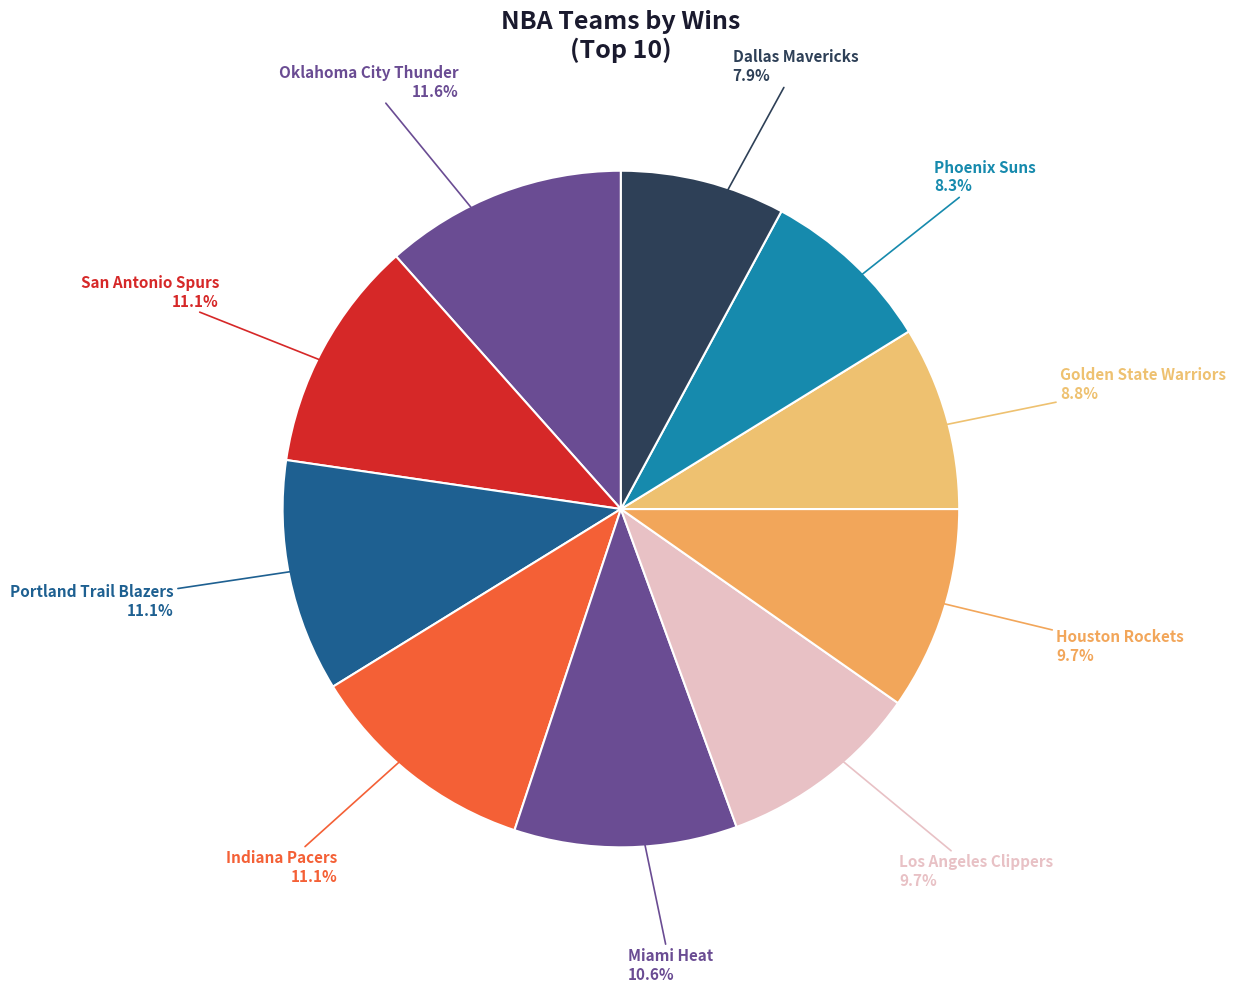

Does any single category account for the majority?

No